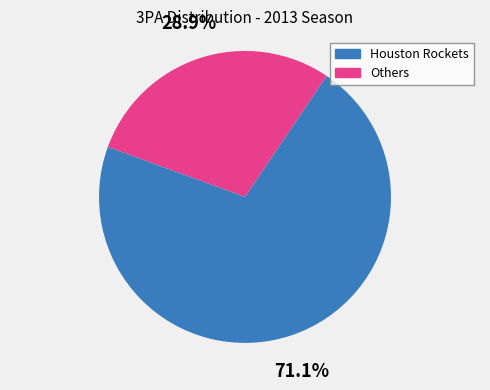

To the nearest percent, what is the difference between the largest and smallest slice percentages?

42%